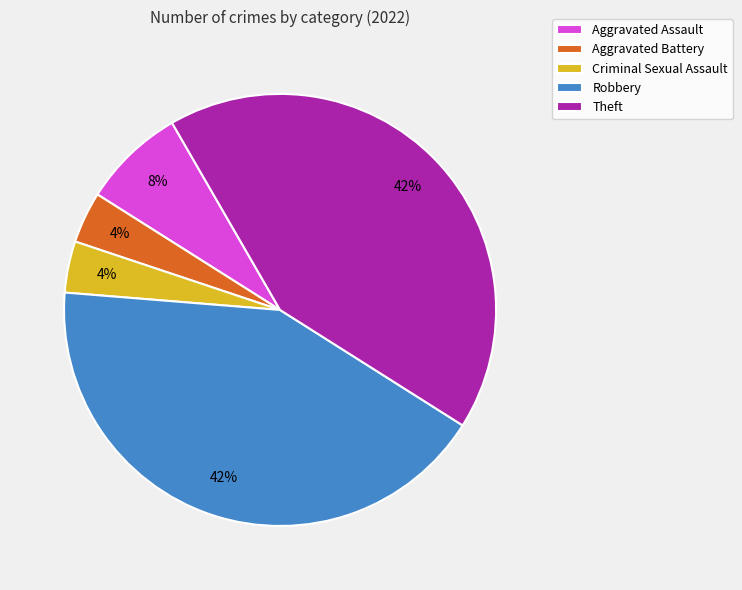

Is there any slice that represents more than half of the pie?

No